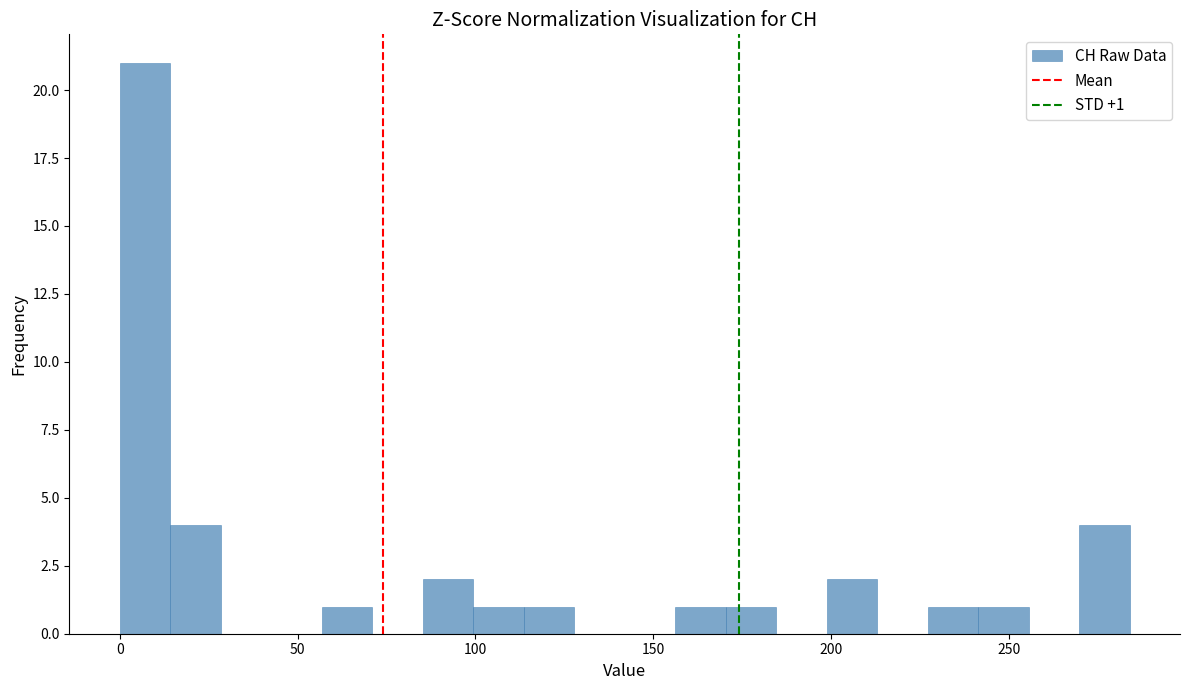

Read against the x-axis, roughly where is the centre of the tallest bar?

5